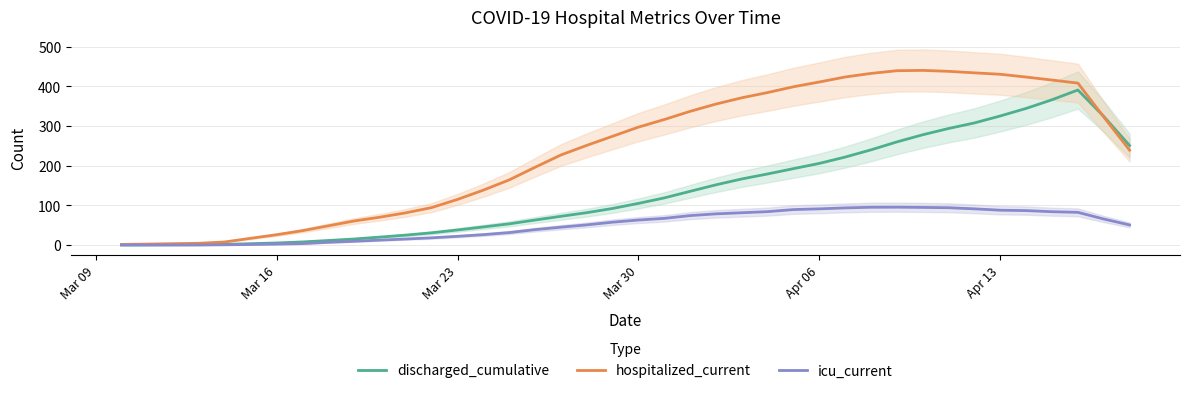

How many values in the icu_current series exceed 57?

20